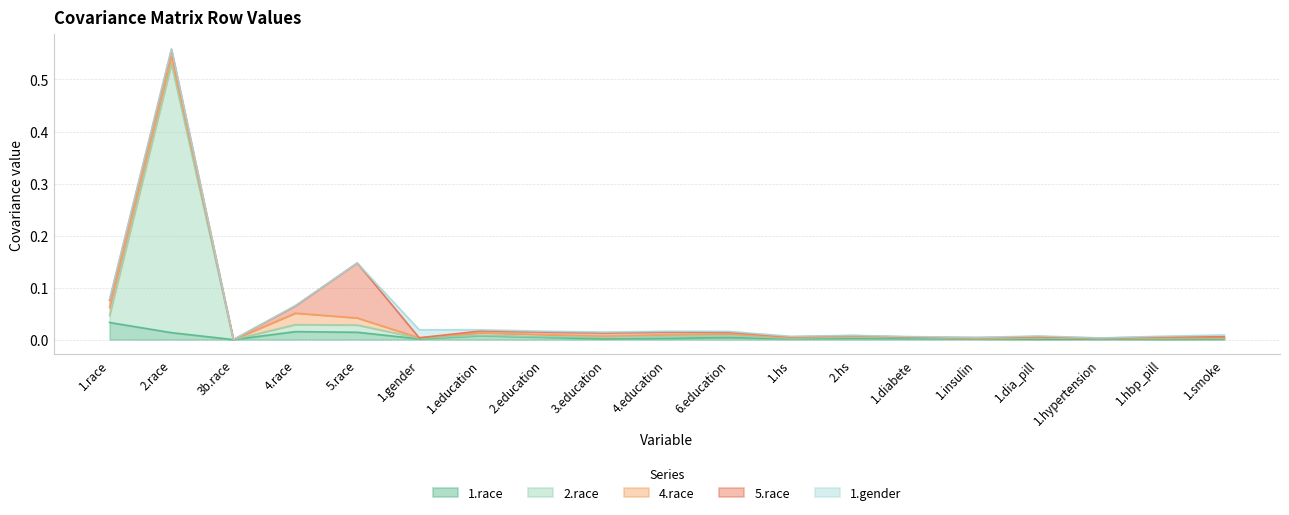

What is the sum of all 5.race values?

0.2